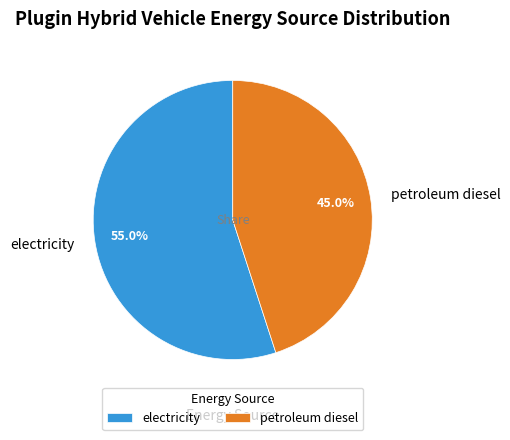

How many segments does this pie chart have?

2